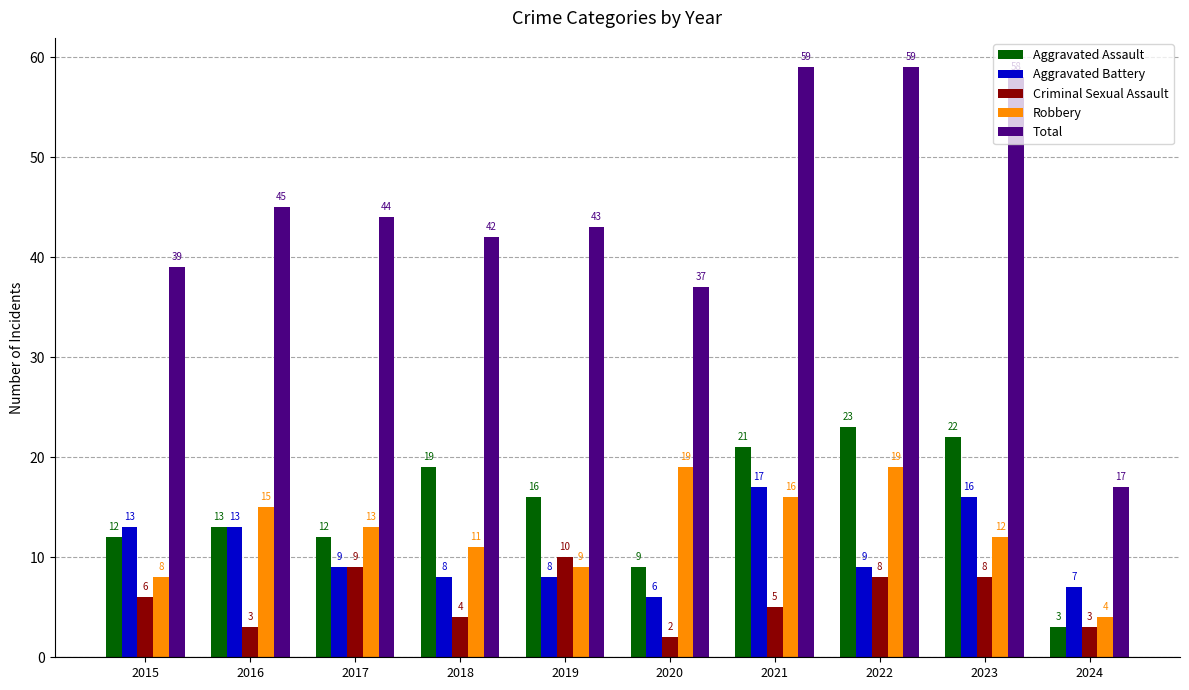

At how many categories does at least one series exceed 34?

9